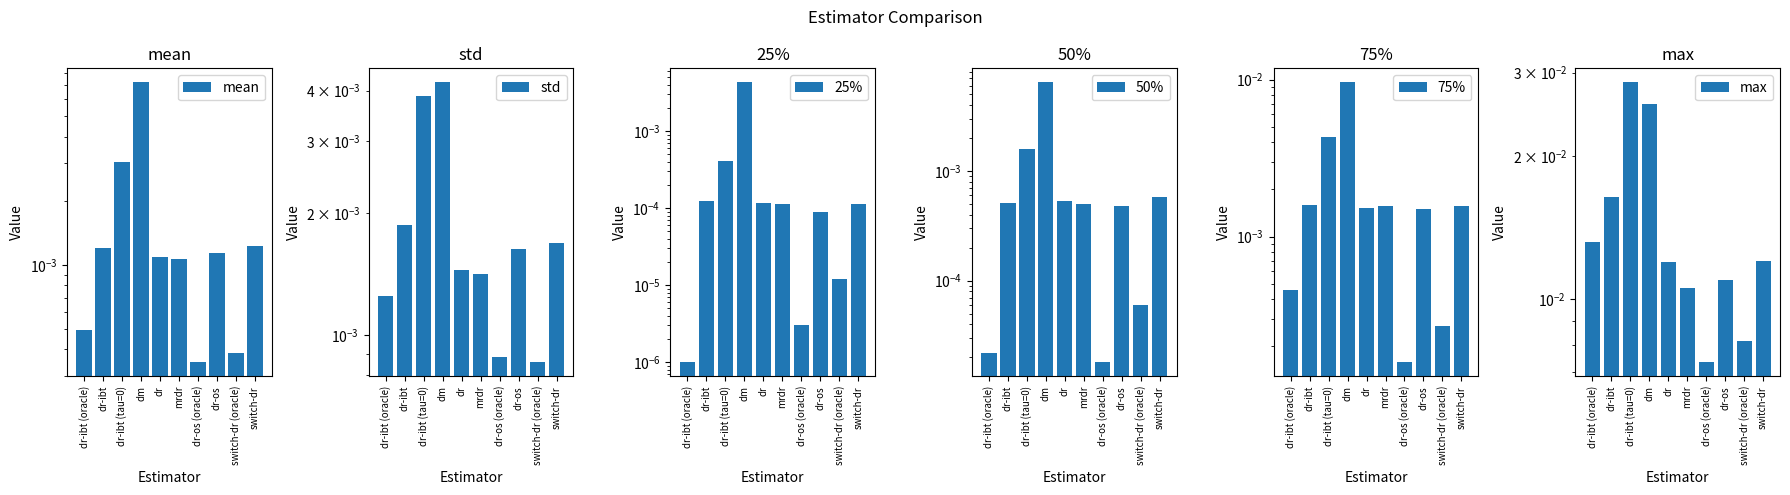

Which label corresponds to the smallest value in the chart?

dr-ibt (oracle)